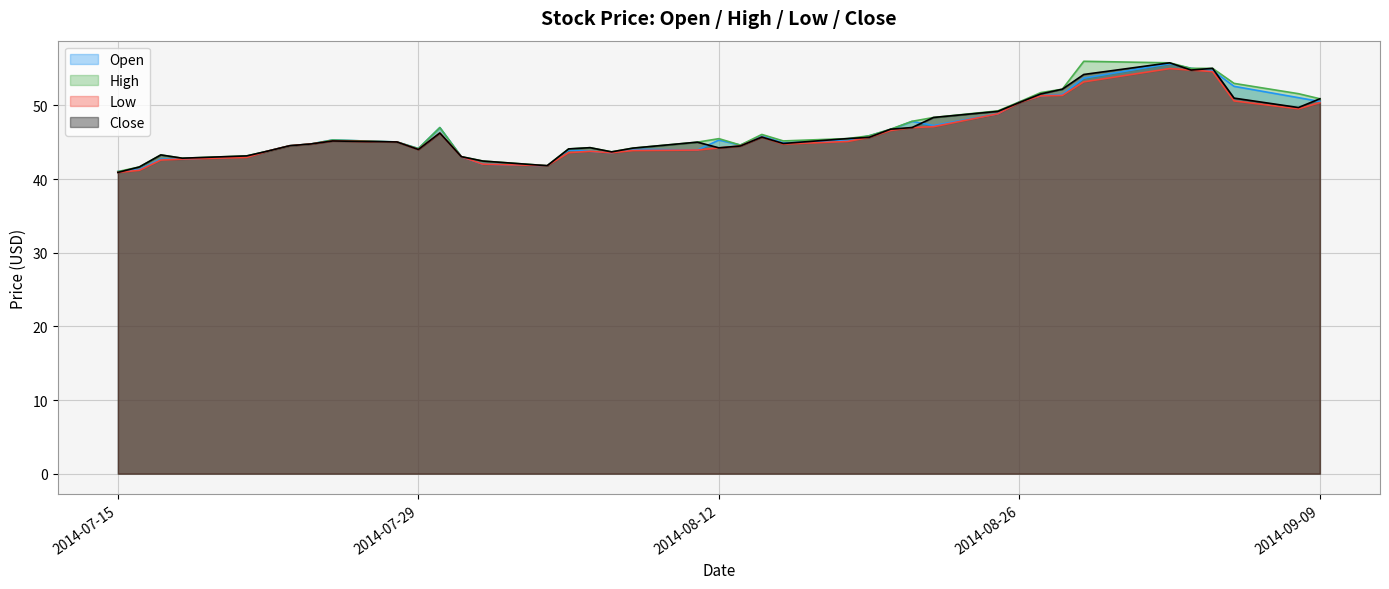

True or false: Low and High intersect in this chart.

False